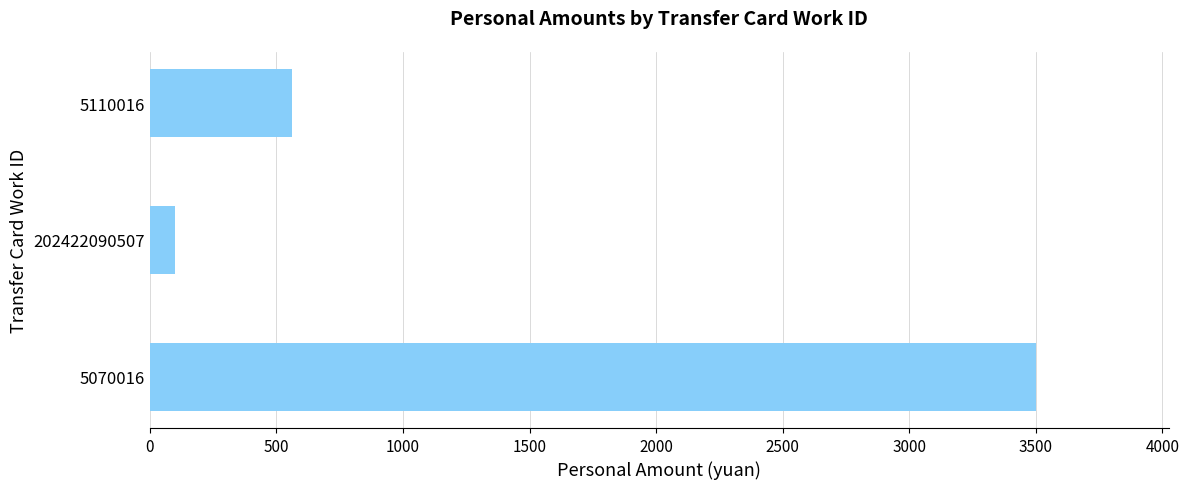

Reading top to bottom, transcribe all the data shown in this chart.

560	100	3500